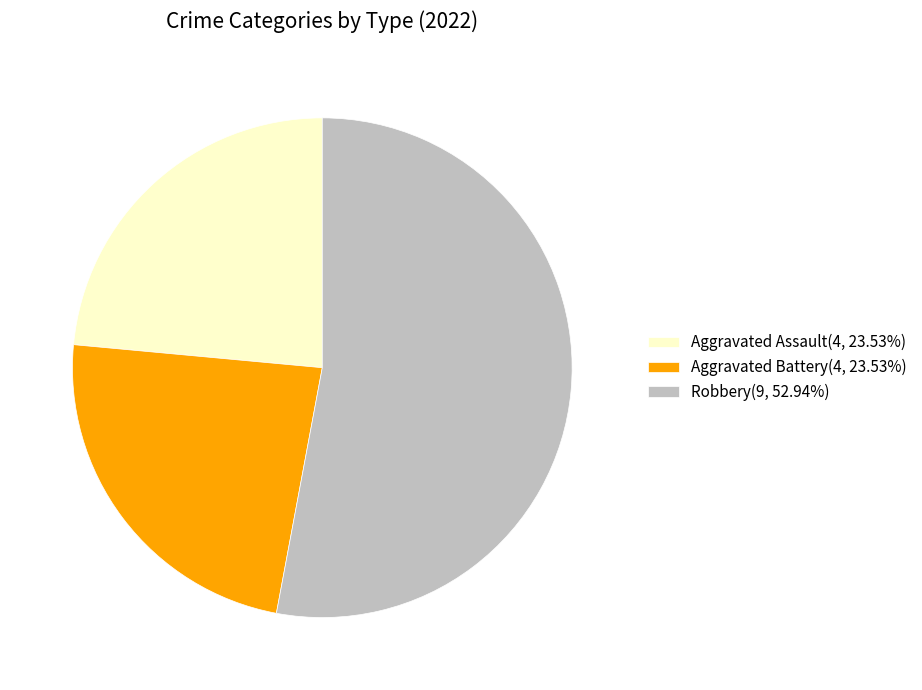

Approximately how many times larger is the value at Aggravated Assault(4, 23.53%) compared to Robbery(9, 52.94%)?

0.4